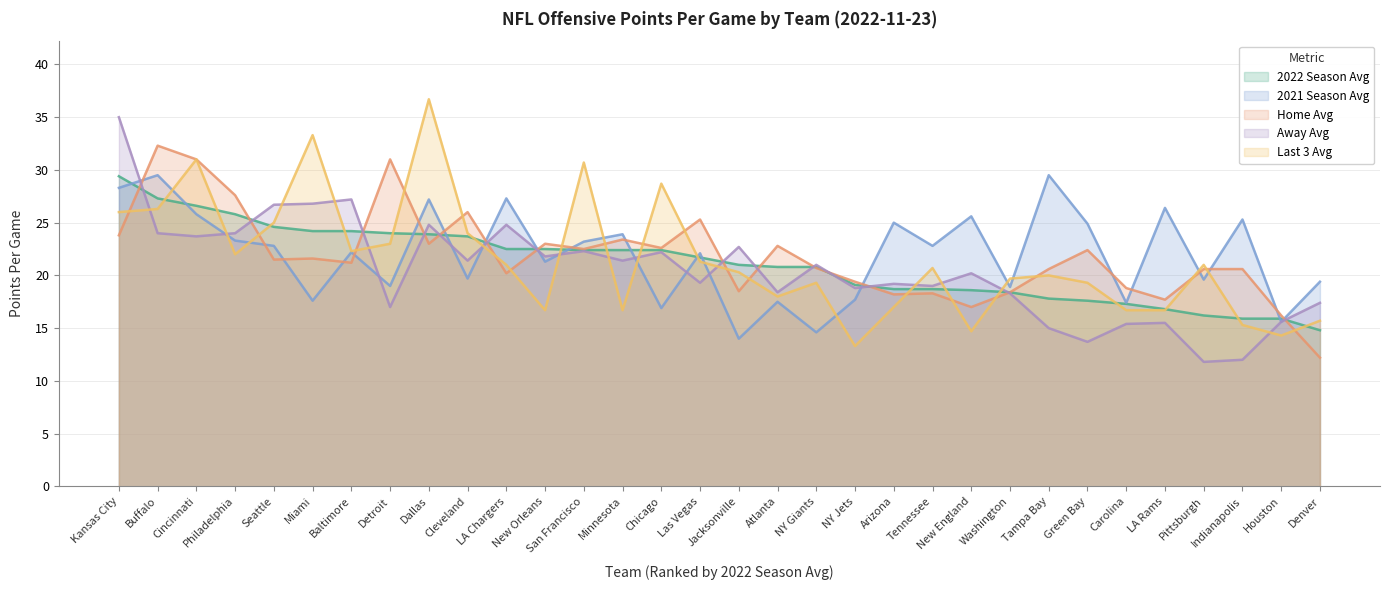

How many categories are shown in the chart?

32